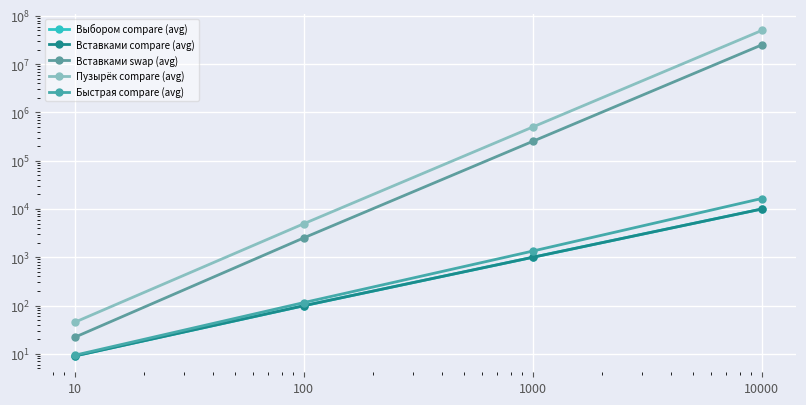

True or false: Вставками compare (avg) has a value of 15060.5 at 10000.

False